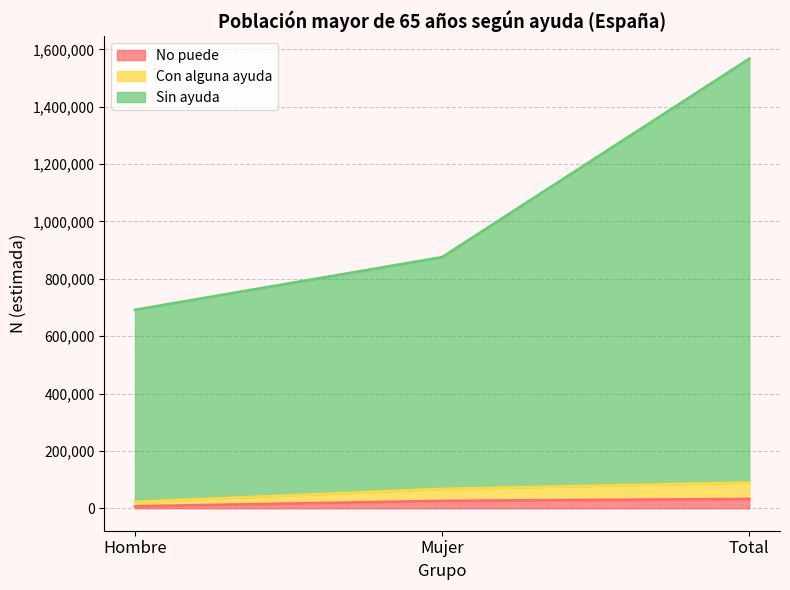

Is it true that Sin ayuda equals 368116 at Mujer?

False